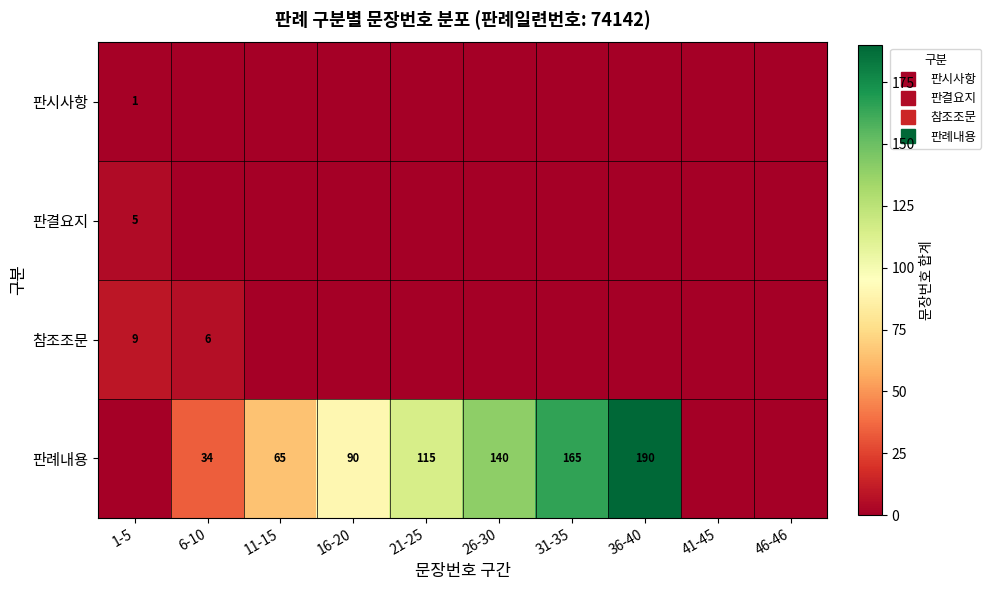

Count the number of data series in this chart.

4